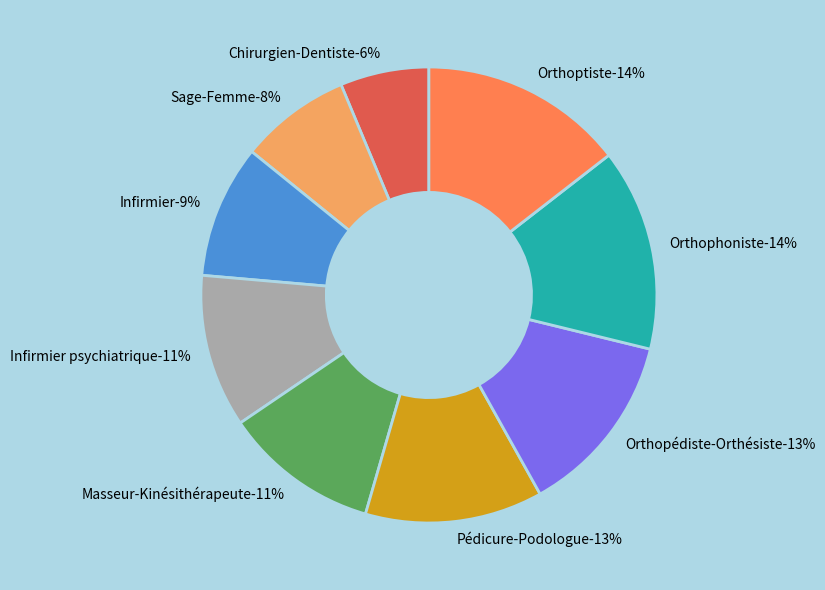

Which slice is the largest?

Orthoptiste